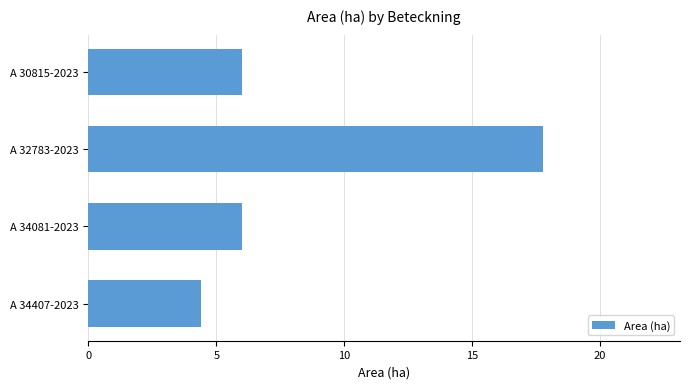

Reading bottom to top, list all the values displayed in this chart.

A 34407-2023=4.4	A 34081-2023=6.0	A 32783-2023=17.8	A 30815-2023=6.0